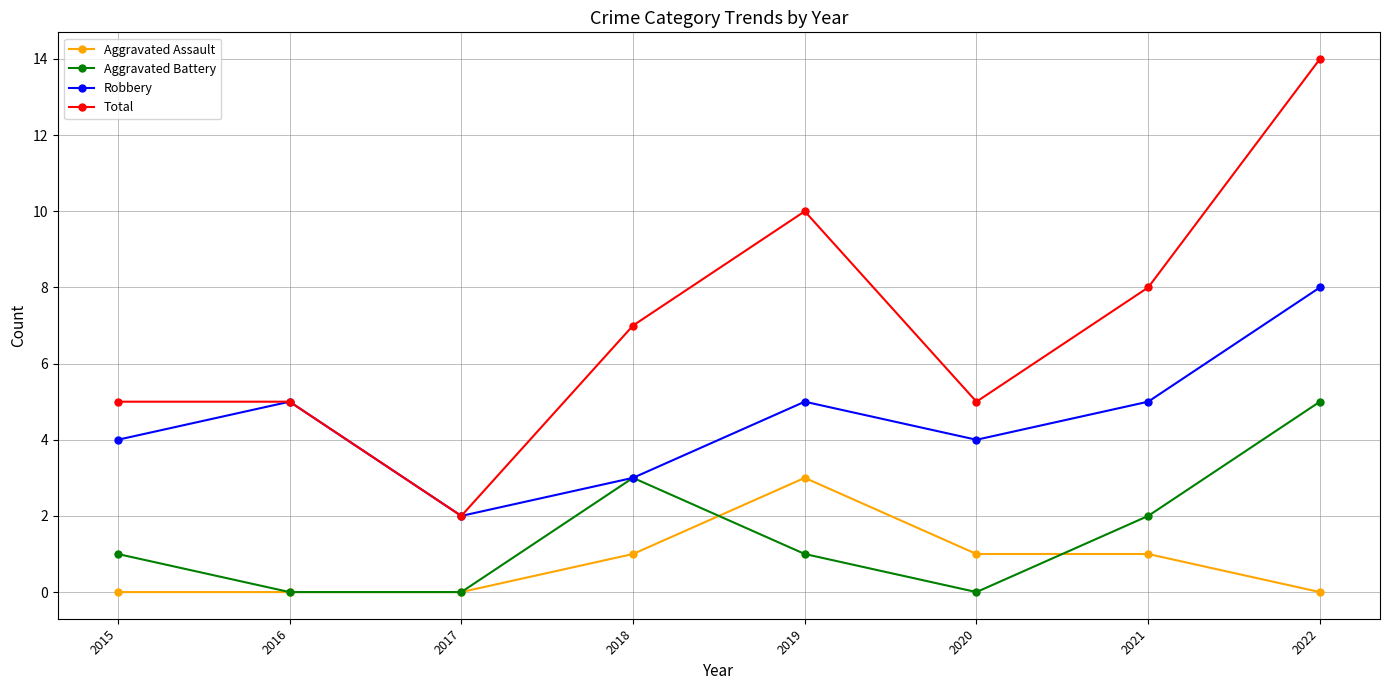

What is the value of the Aggravated Battery point at the 1st from the left?

1